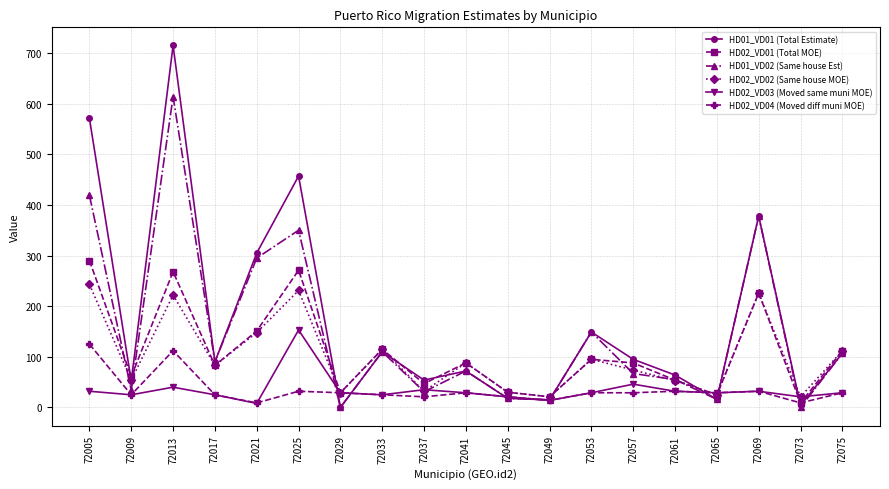

What is the spread (max minus min) of values at 72017?

65